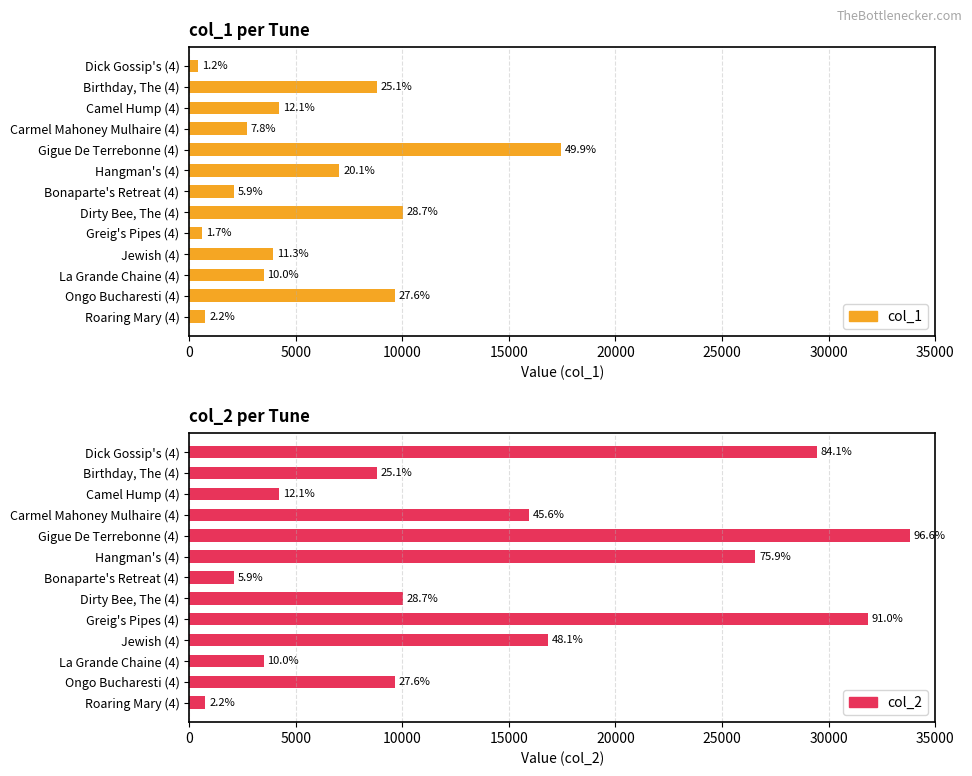

Rank the series by their average value, from lowest to highest.

col_1, col_2